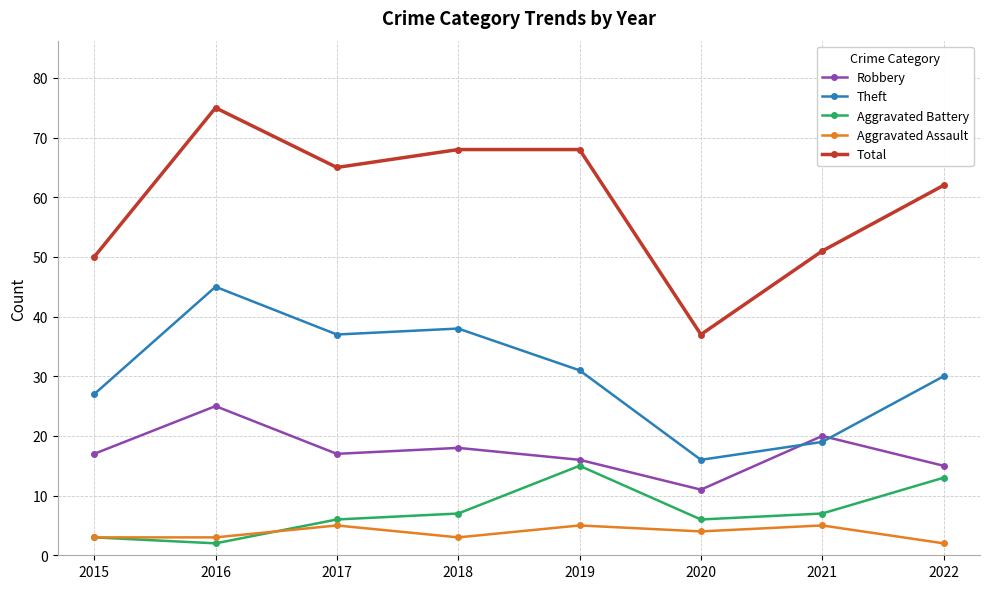

Which category has the lowest value in the Theft series?

2020